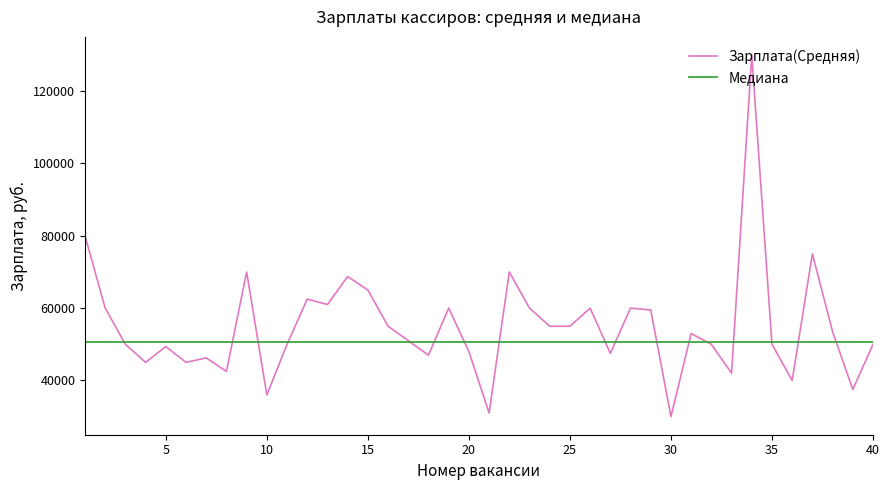

List the series in order of their peak value, lowest first.

Медиана, Зарплата(Средняя)